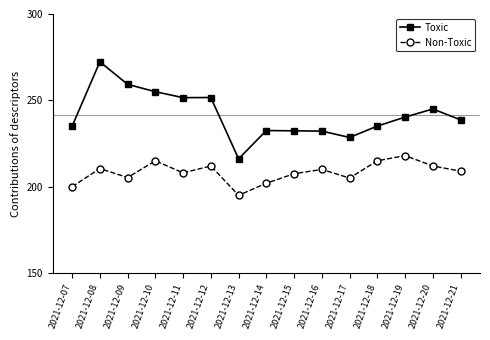

What is the difference between the Toxic values at 2021-12-12 and 2021-12-14?

19.1